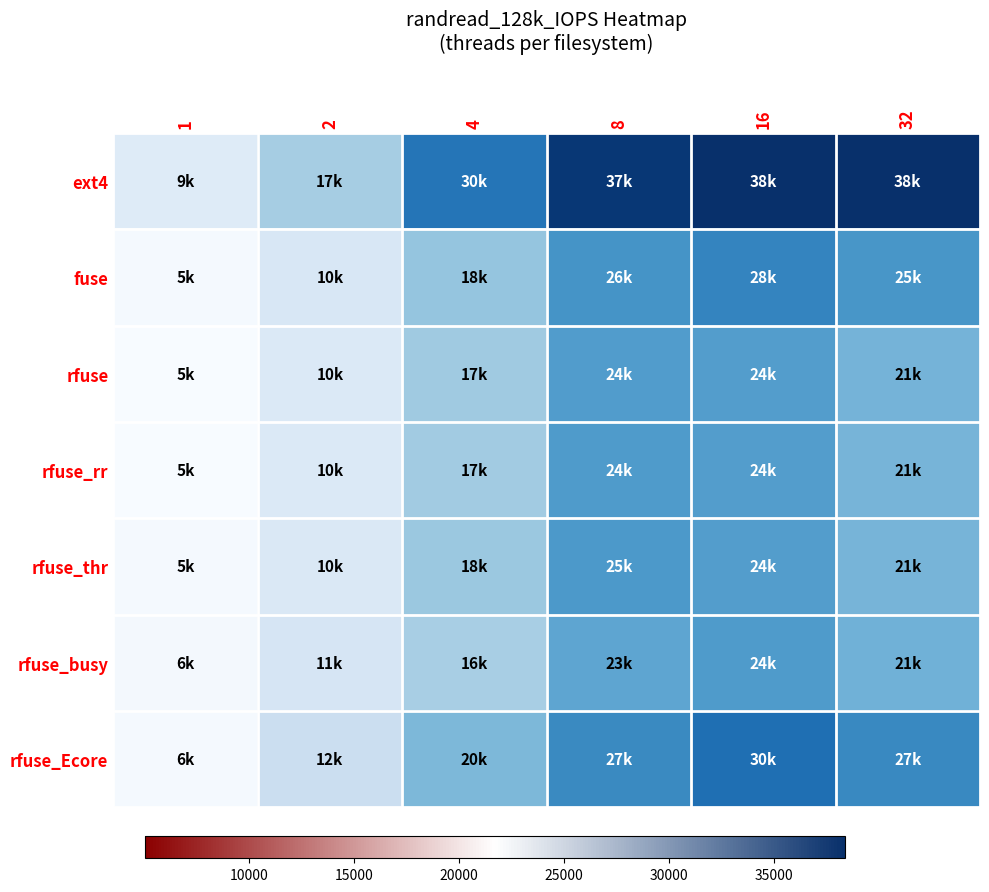

Count the number of categories in the chart.

6